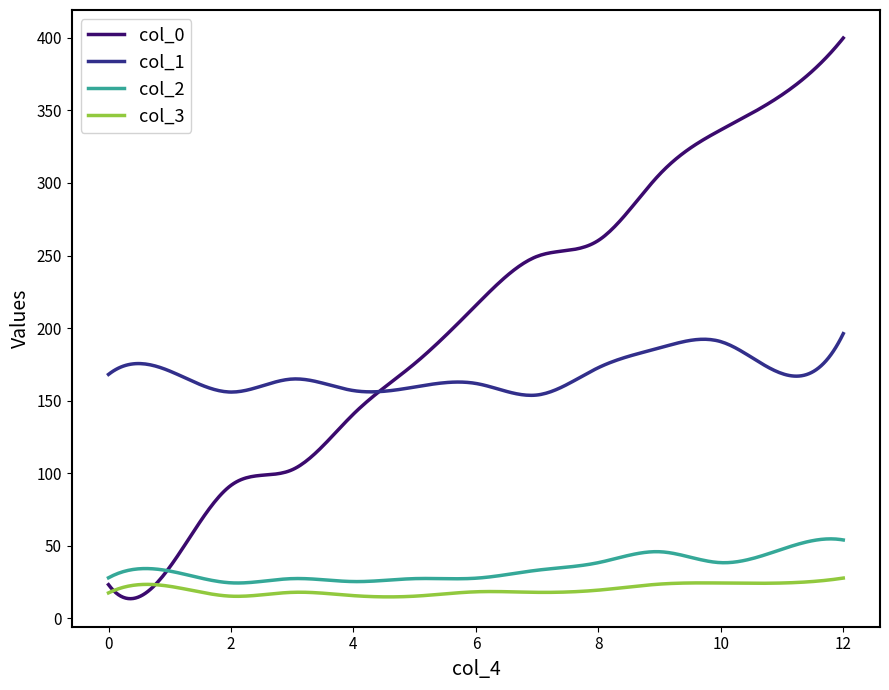

Rank the series by their maximum value, from lowest to highest.

col_3, col_2, col_1, col_0